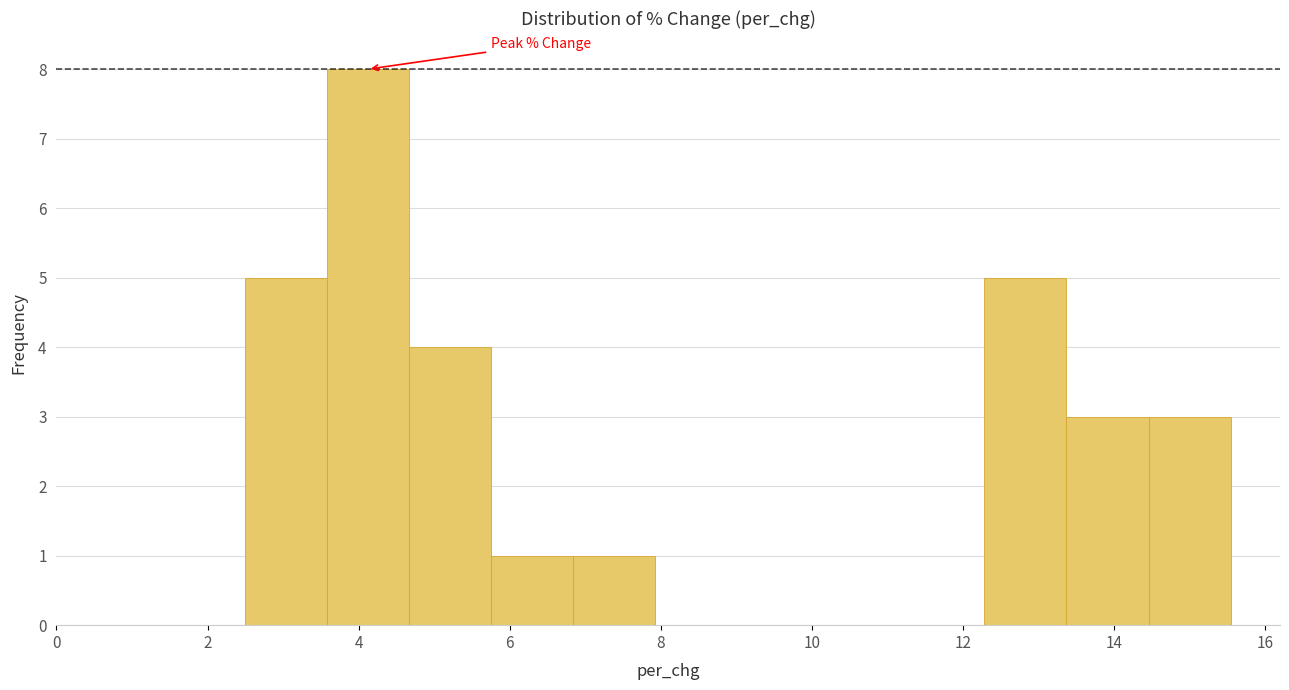

Reading left to right, transcribe this chart: for each bar, give the range it covers on the x-axis and its height. Neither the bar edges nor the heights are printed on the chart, so give them approximately, as read against the axes.

2.4 to 3.6: 5
3.6 to 4.6: 8
4.6 to 5.8: 4
5.8 to 6.8: 1
6.8 to 8.0: 1
8.0 to 9.0: 0
9.0 to 10.2: 0
10.2 to 11.2: 0
11.2 to 12.2: 0
12.2 to 13.4: 5
13.4 to 14.4: 3
14.4 to 15.6: 3